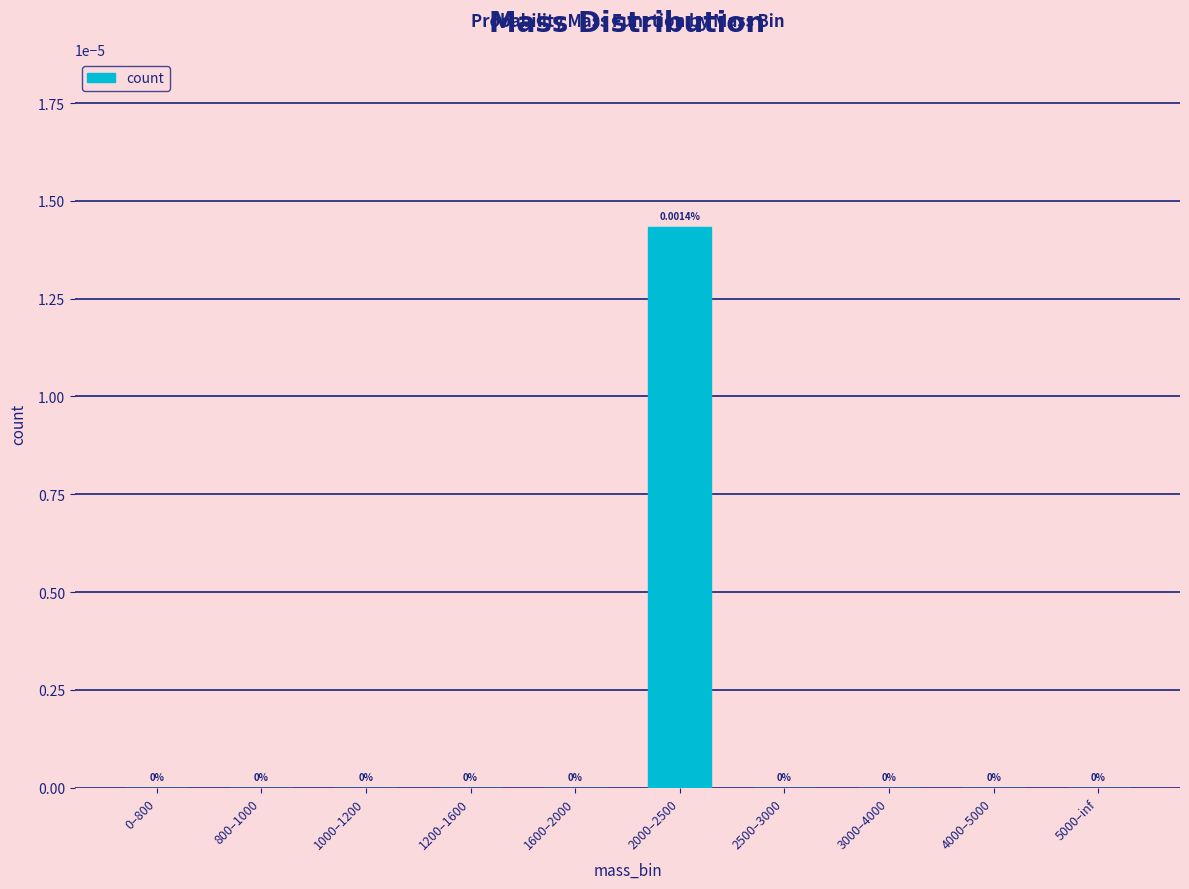

True or false: the data shows 0.0 at 3000–4000.

True